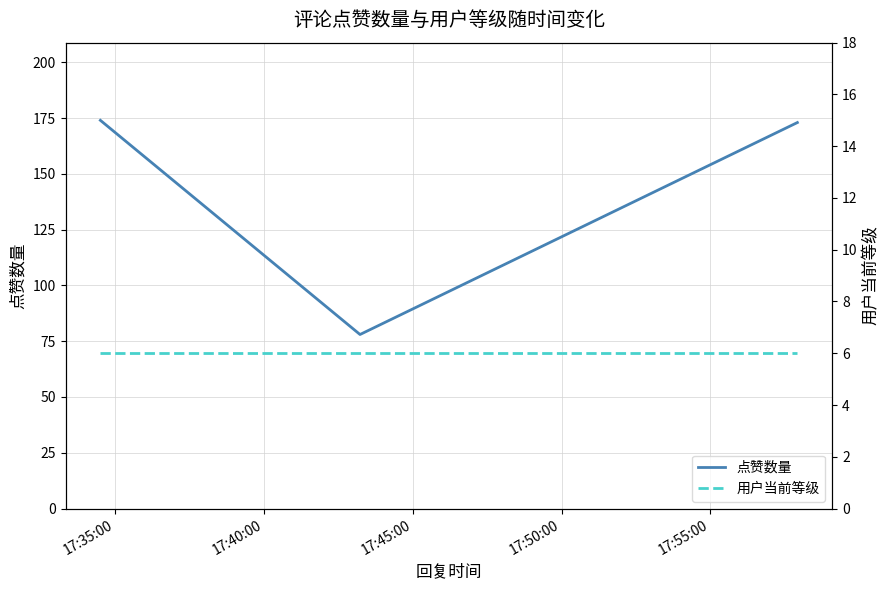

Is it true that 用户当前等级 equals 6 at 17:40:00?

True